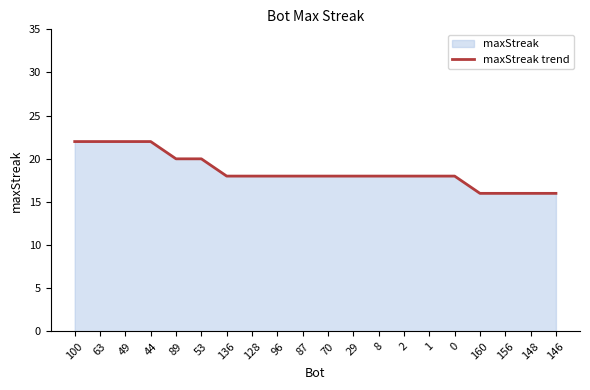

The value at 87 is 18. True or false?

True